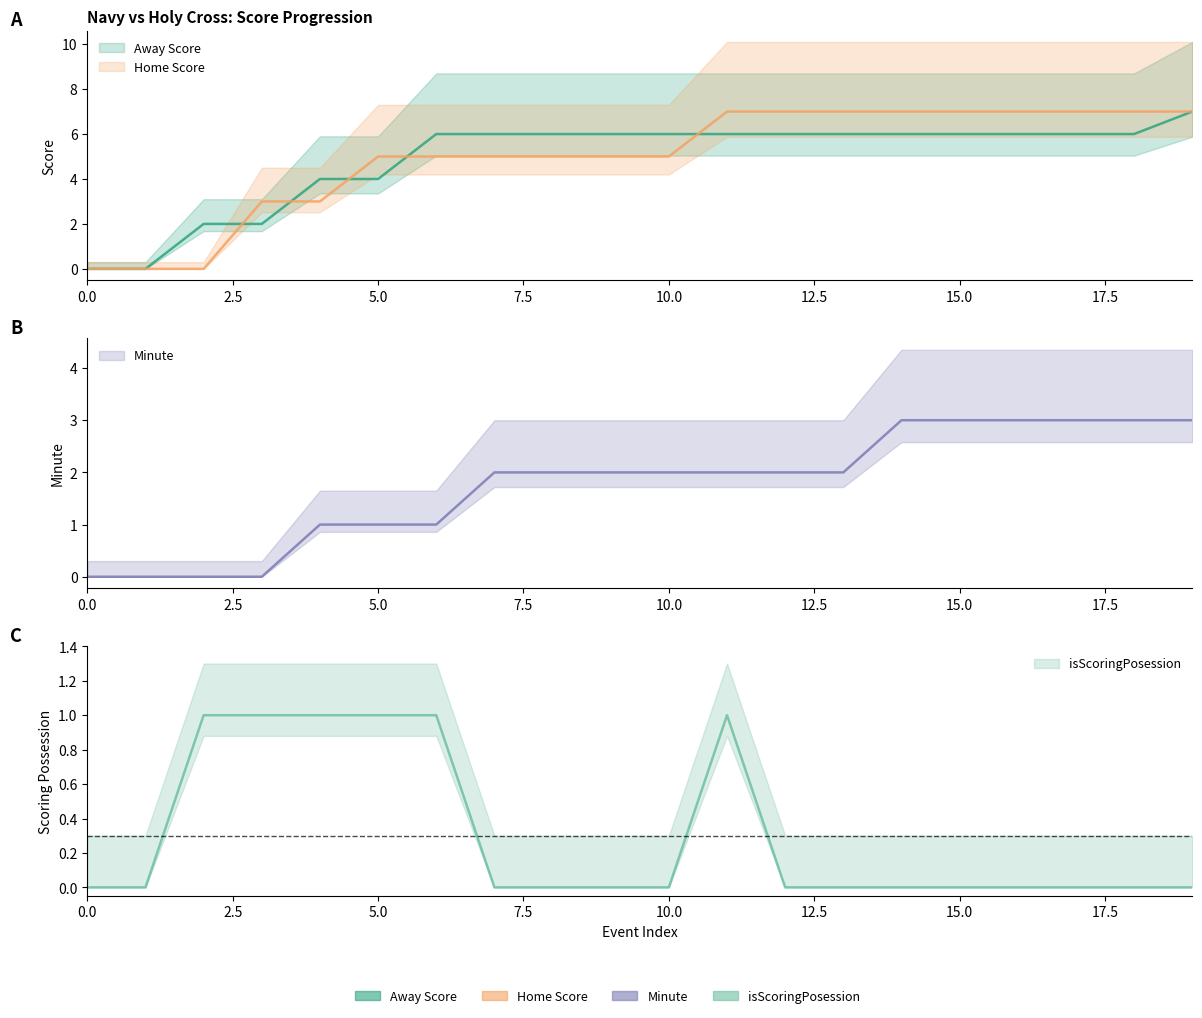

How many isScoringPosession values are between 0 and 1?

20